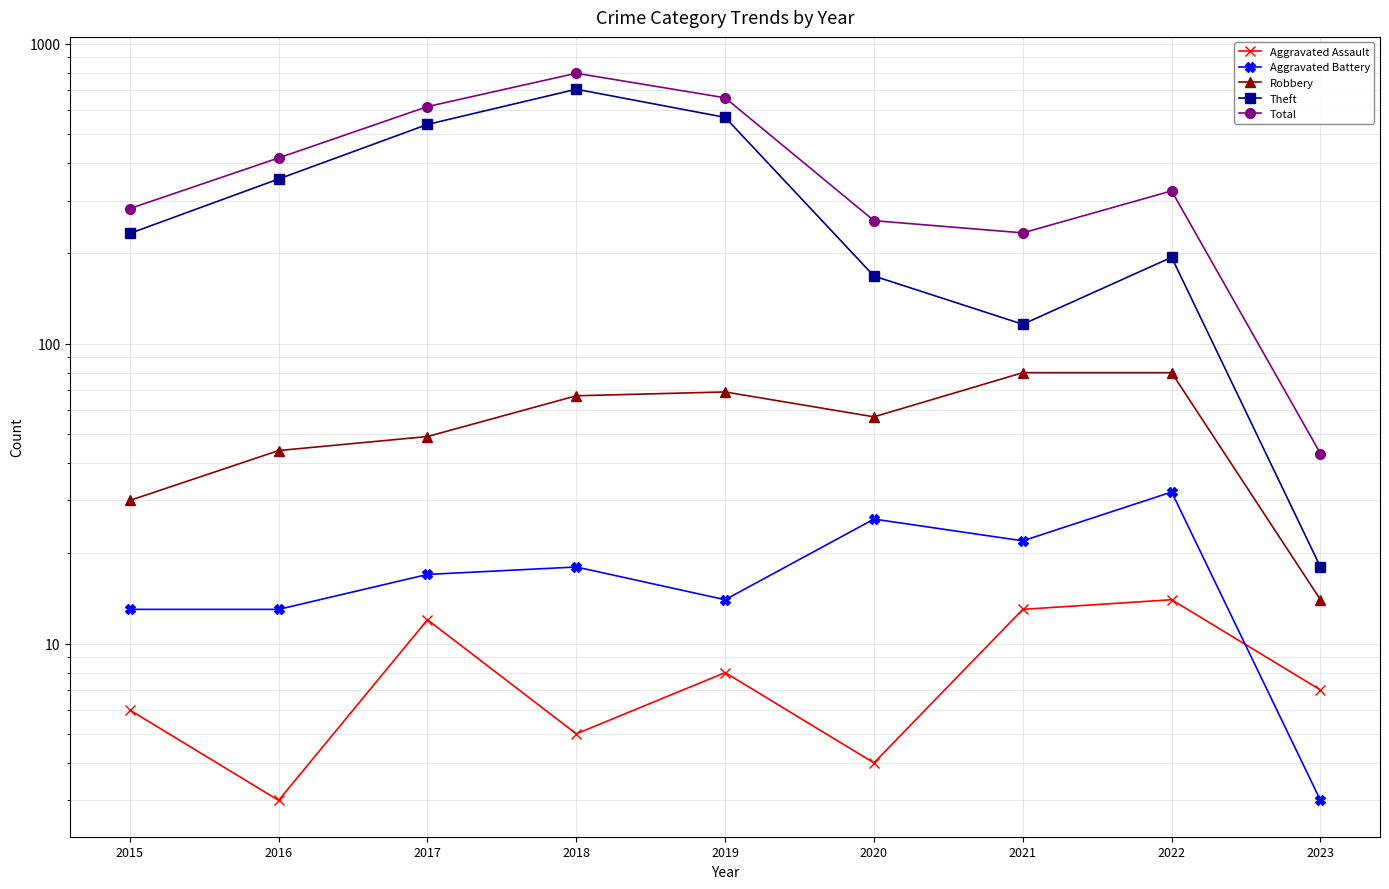

What is the difference between the highest and lowest values at 2015?

276